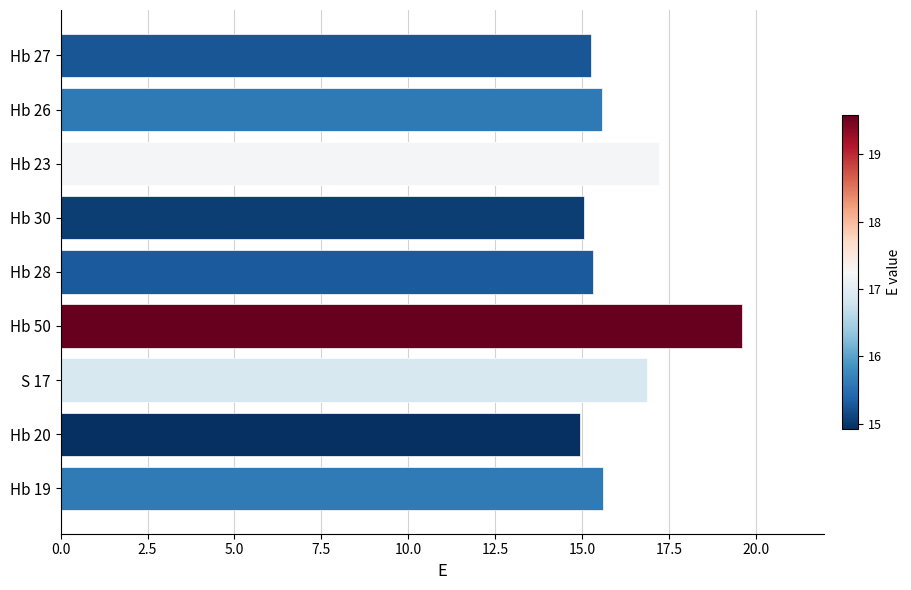

True or false: the data shows 14.9 at Hb 20.

True